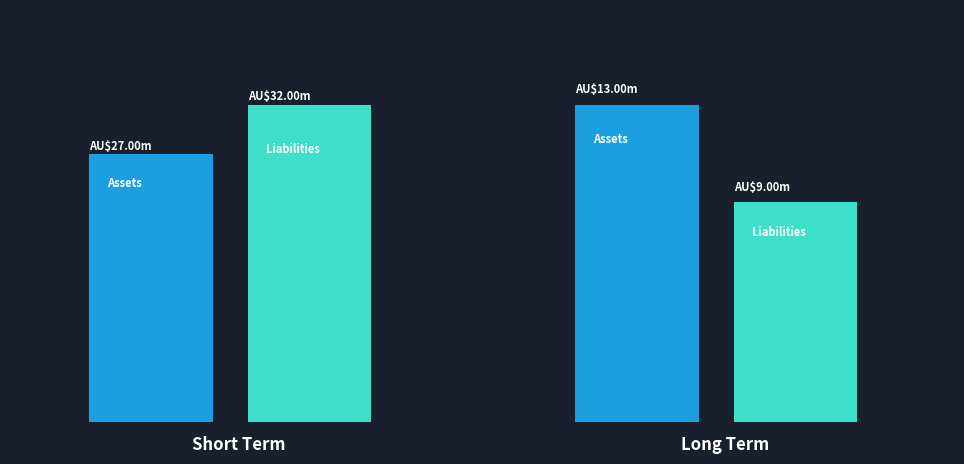

Is it true that Liabilities equals 52 at Austin?

False